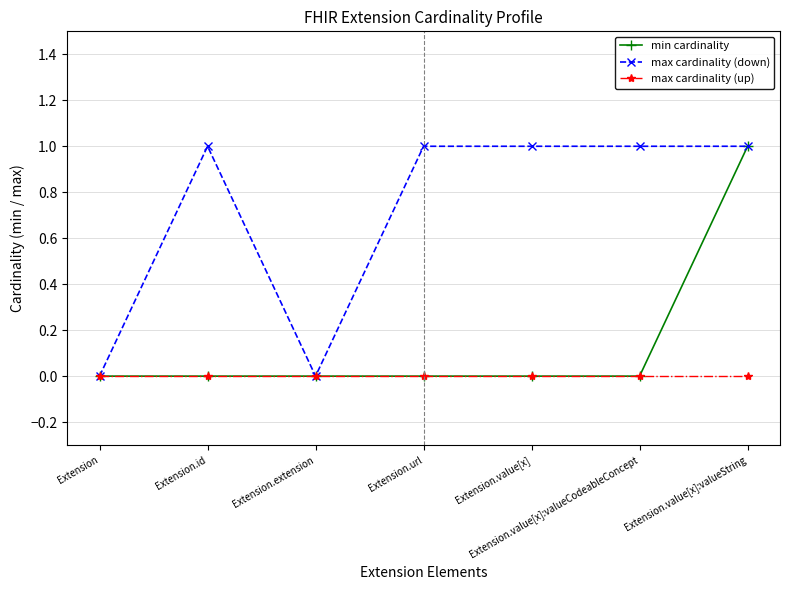

True or false: max cardinality (up) has a value of 0 at Extension.value[x].

True